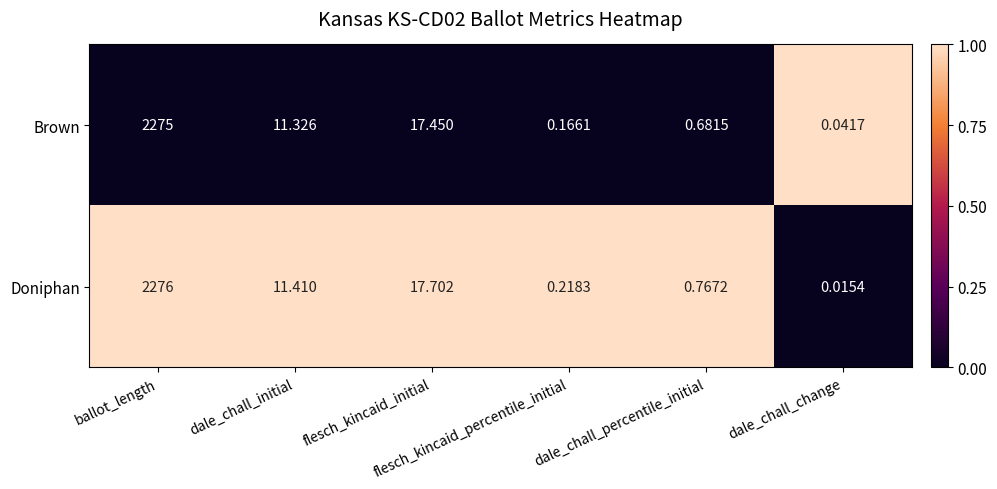

Which series changed the most between ballot_length and dale_chall_initial?

Doniphan